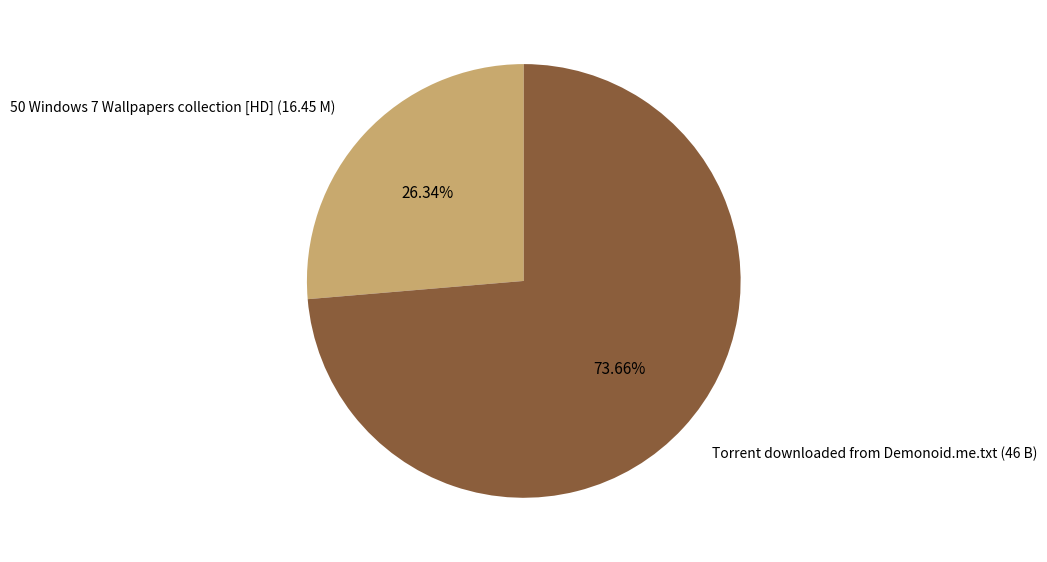

True or false: 50 Windows 7 Wallpapers collection [HD] (16.45 M) accounts for 13% of the total.

False